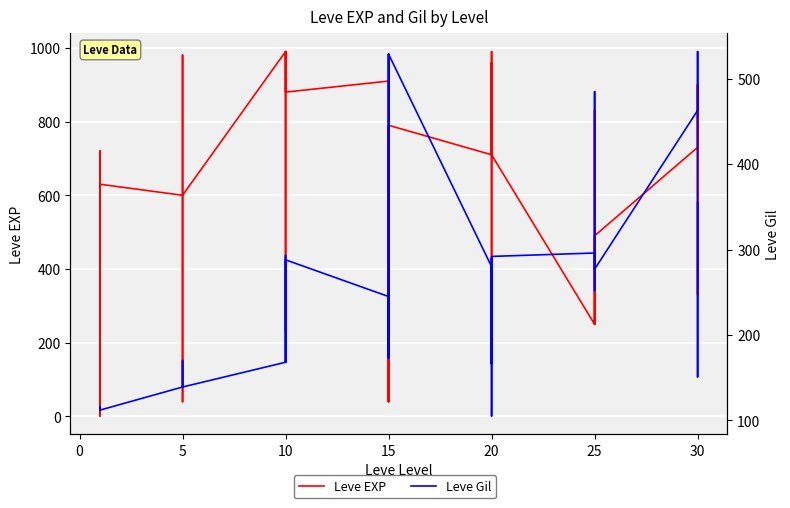

Reading left to right, what are all the values shown in this chart?

Leve EXP: 630	1	450	720	630	630	600	230	40	600	980	600	990	880	880	230	990	880	910	40	790	100	40	790	710	960	290	600	990	710	250	250	830	250	390	490	730	900	330	900
Leve Gil: 113	116	112	112	113	112	139	170	169	139	140	139	168	288	250	168	293	288	245	173	529	223	173	529	280	166	192	290	105	292	296	252	268	298	485	277	463	532	151	355